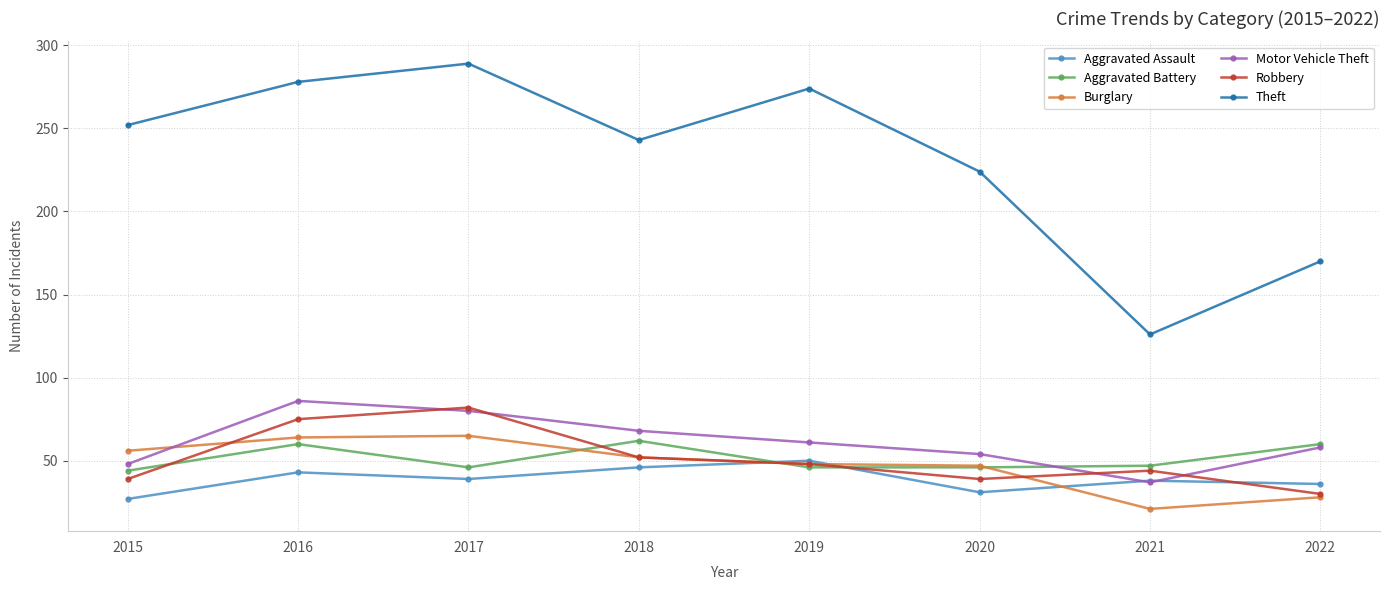

Rank the categories by Theft value from lowest to highest.

2021, 2022, 2020, 2018, 2015, 2019, 2016, 2017